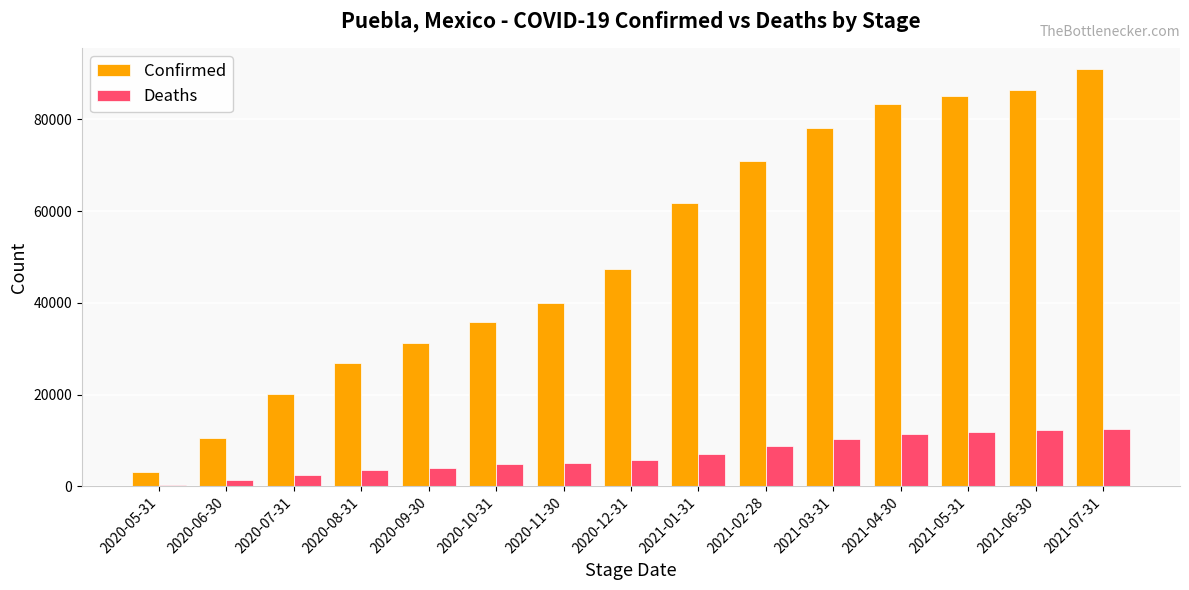

What is the smallest value displayed?

350